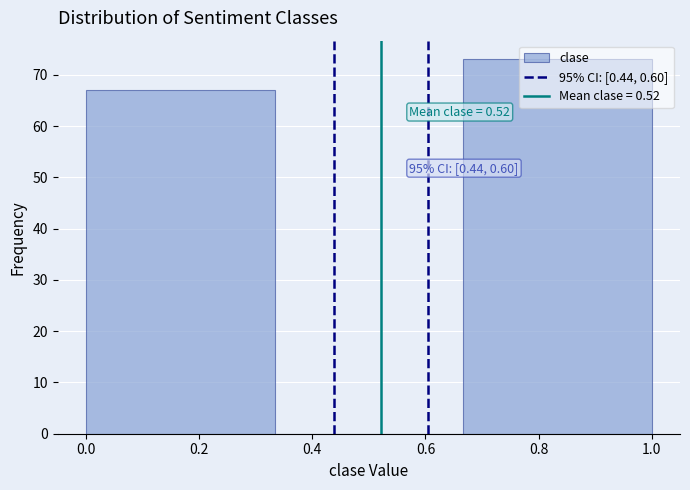

Which range on the x-axis has the tallest bar?

0.66 to 1.00